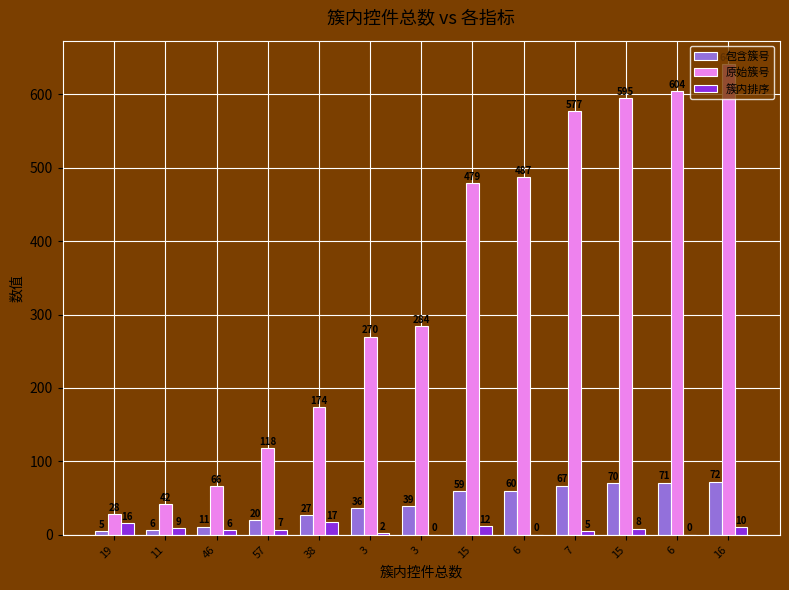

What is the minimum value for 包含簇号?

5